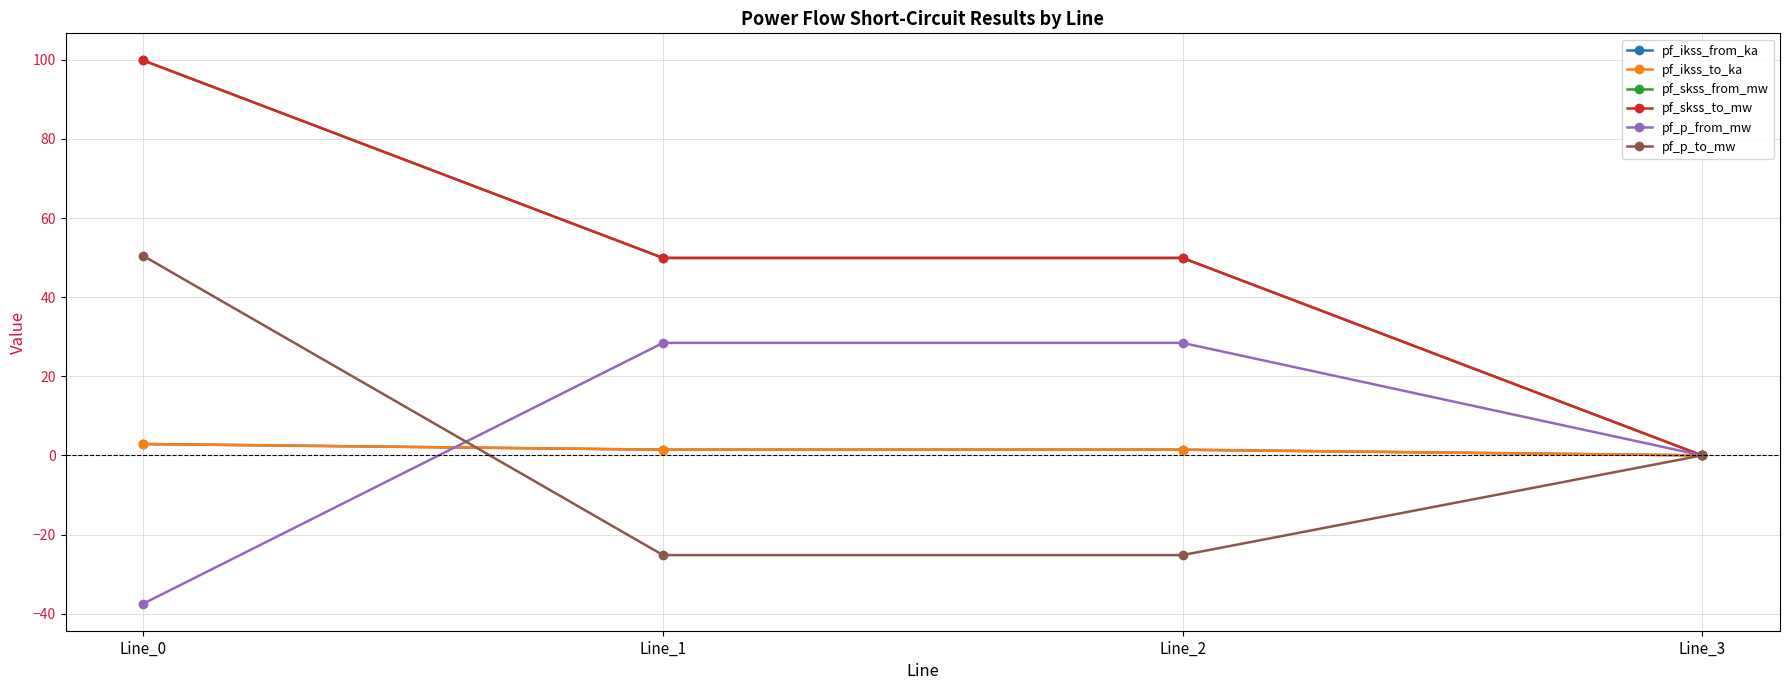

Does the chart have visible grid lines?

Yes